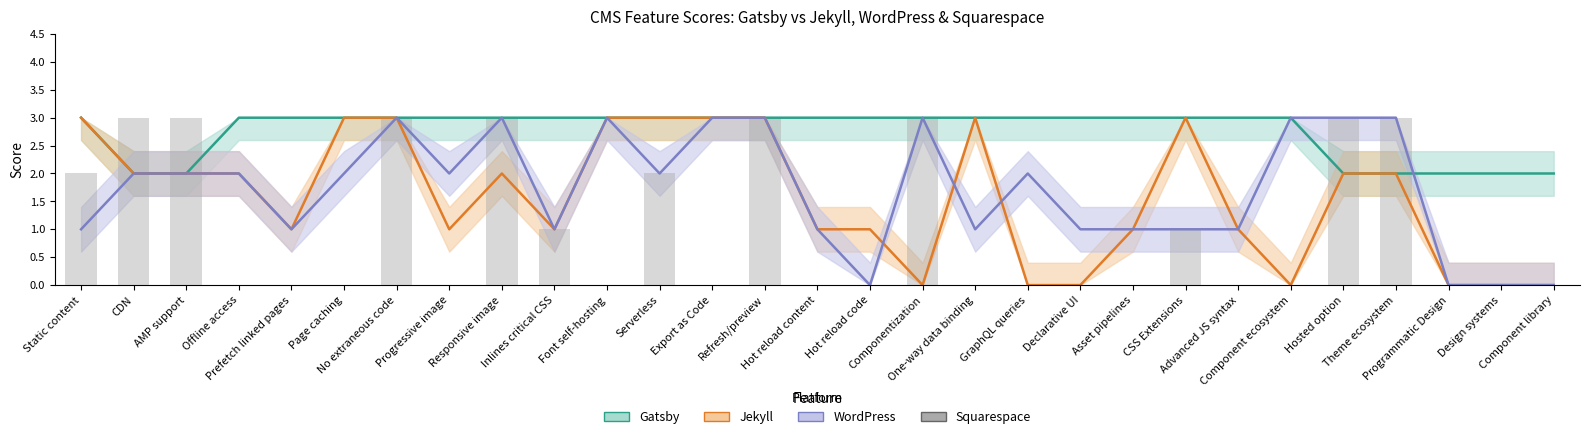

At which label is the value closest to 1?

Inlines critical CSS